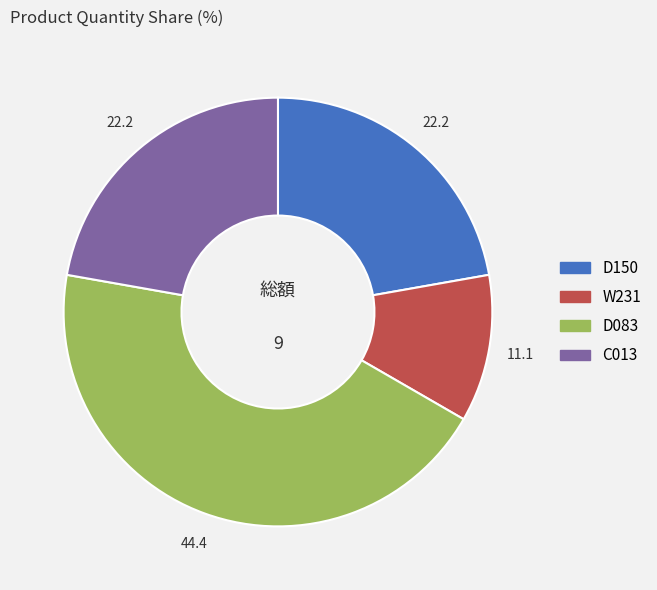

Do D083 and D150 together represent more than half of the pie?

Yes